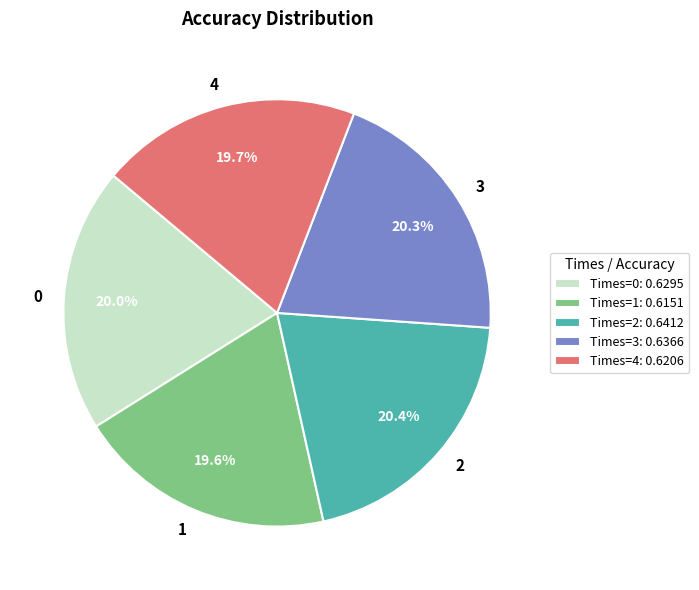

To the nearest percent, what percentage of the pie is 1?

20%